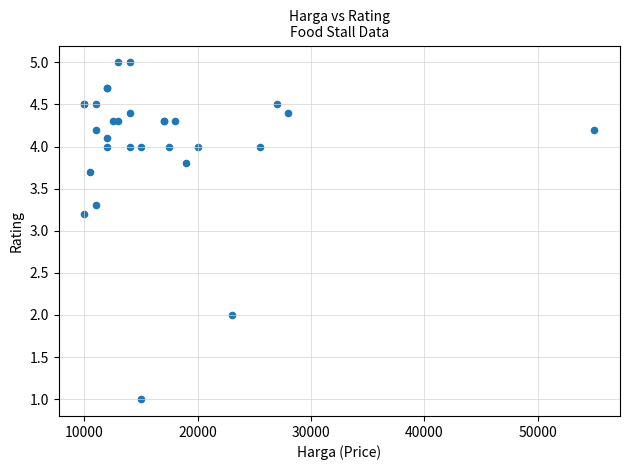

What Y value in the scatter plot is closest to 3?

3.2